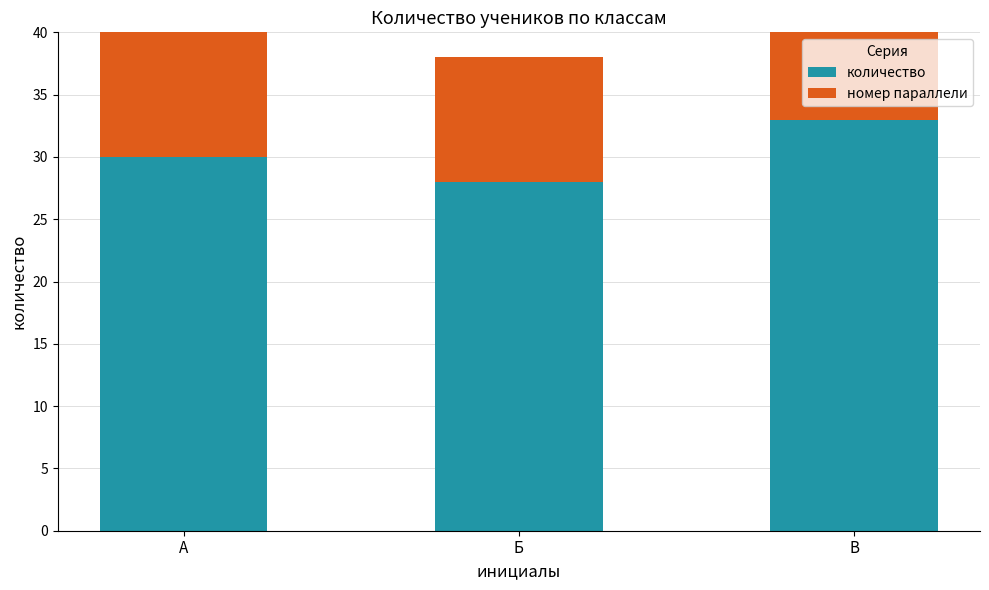

What is the total value across all series at А?

40